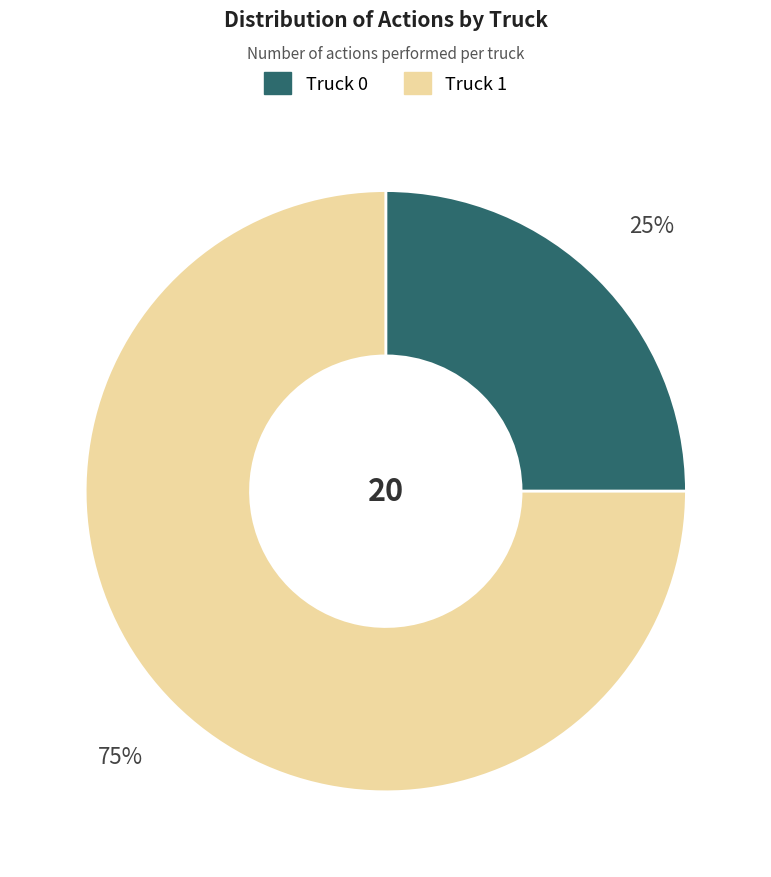

Is there any slice that represents more than half of the pie?

Yes